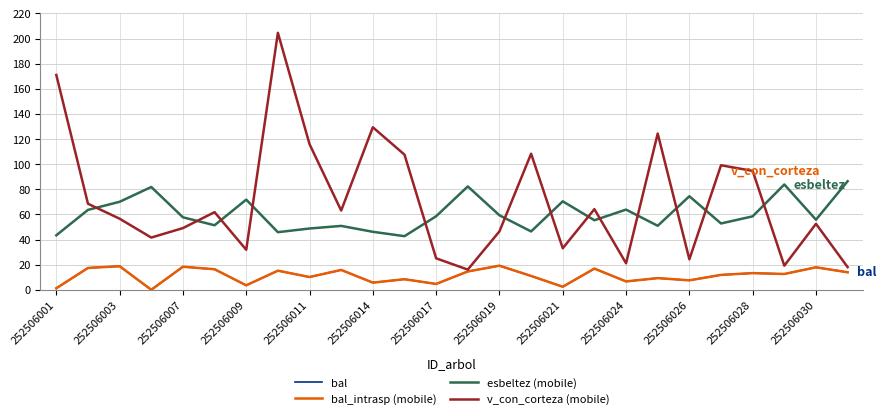

At which label does bal reach its minimum?

252506009